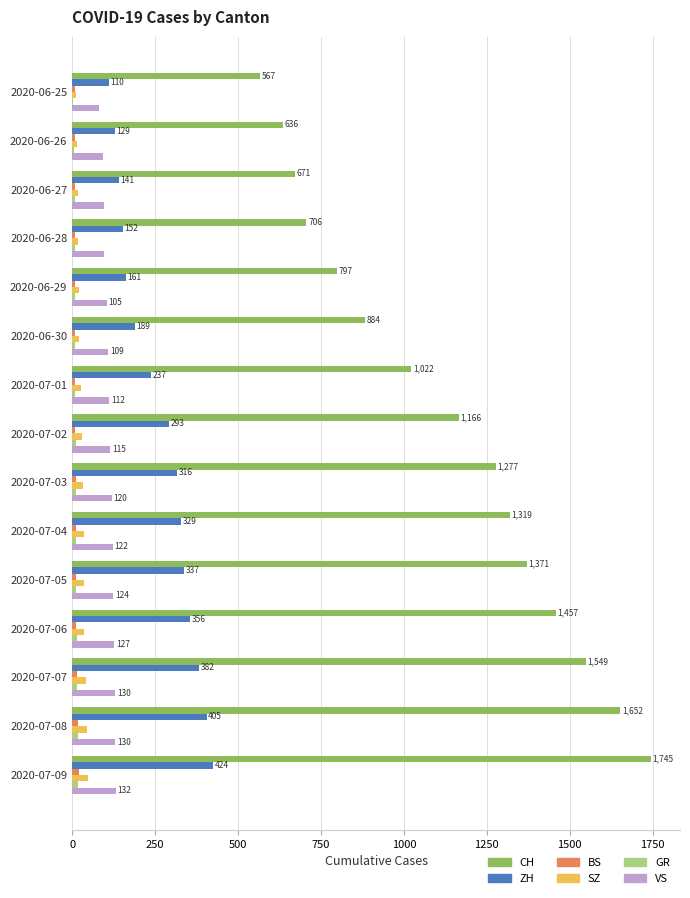

Is the value of VS at 2020-06-30 greater than the value of CH at 2020-06-26?

No